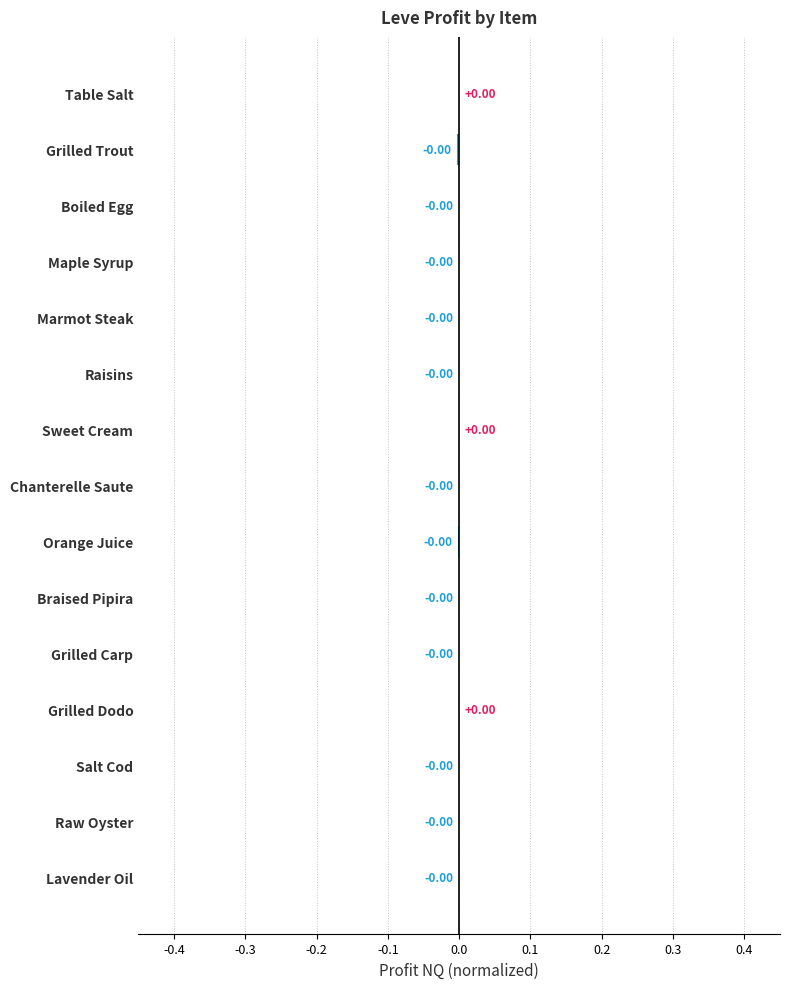

How many series are shown in this chart?

1